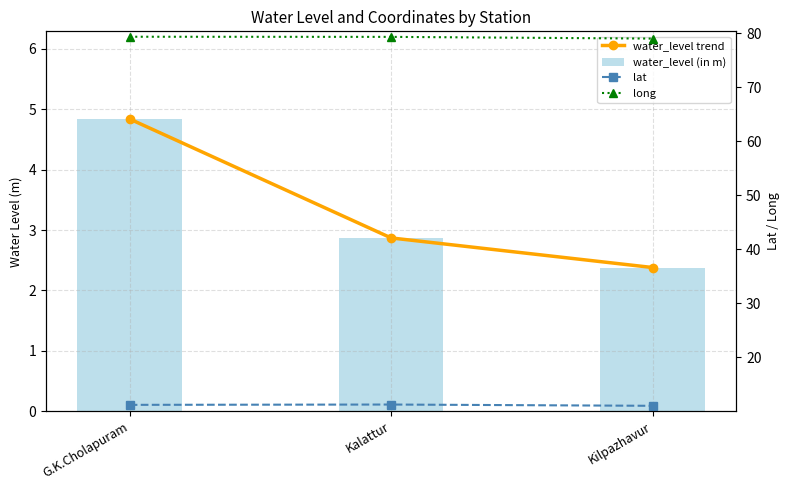

What is the label of the 2nd bar from the left?

Kalattur